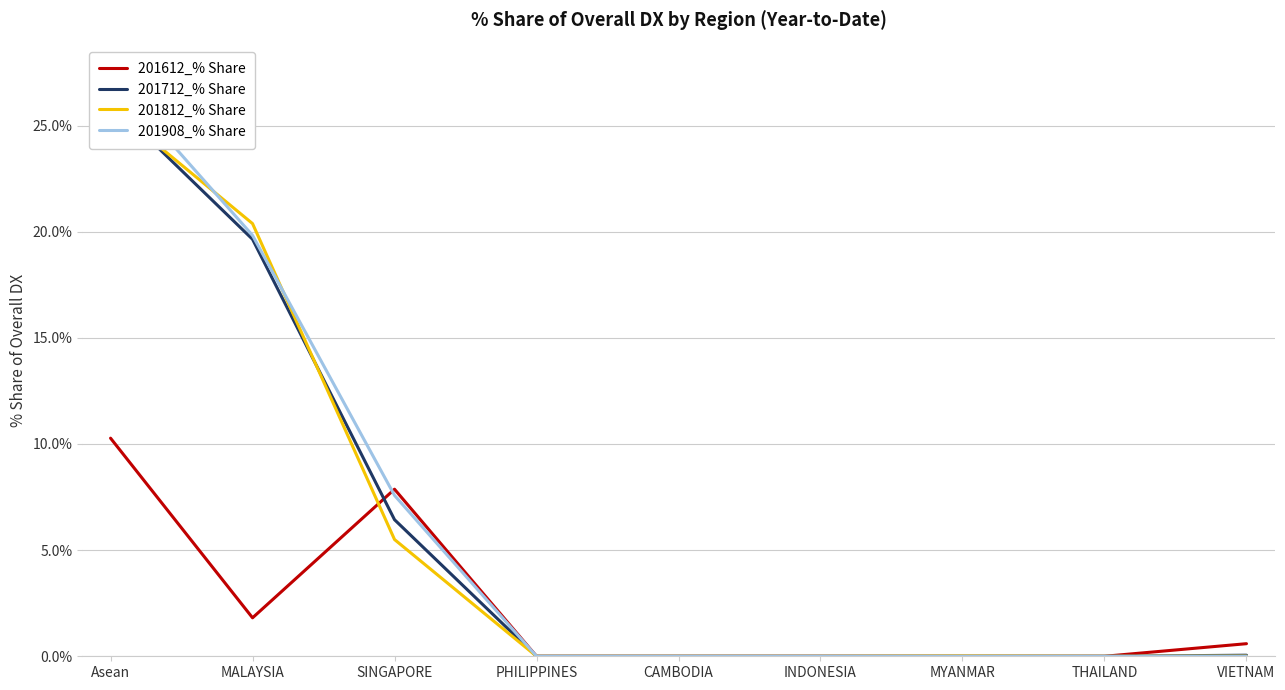

What is the sum of all 201712_% Share values?

52.3